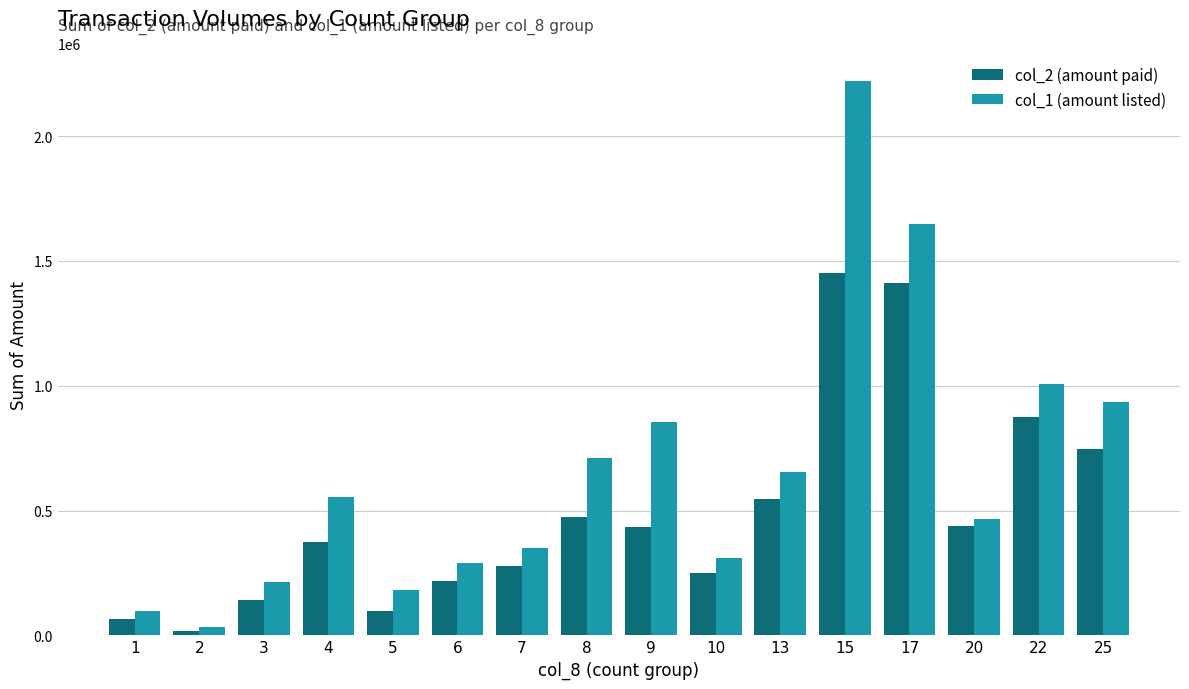

At which label does col_1 (amount listed) reach its peak?

15